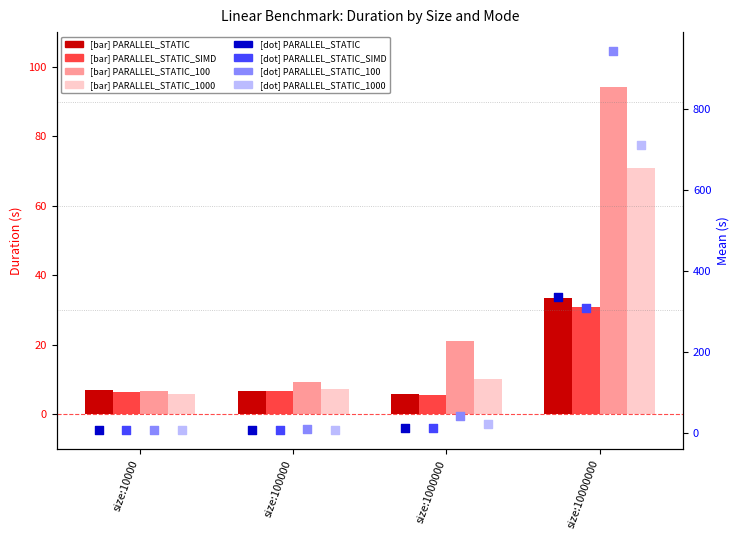

Which series contains the lowest Y value?

PARALLEL_STATIC_1000